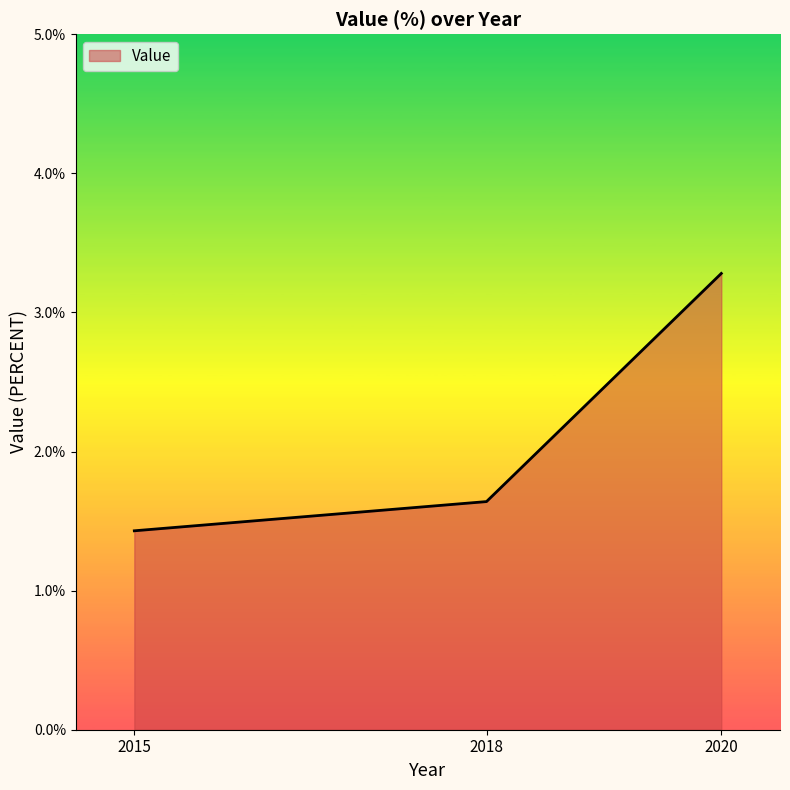

Reading left to right, transcribe all the data shown in this chart.

2015=1.4	2018=1.6	2020=3.3